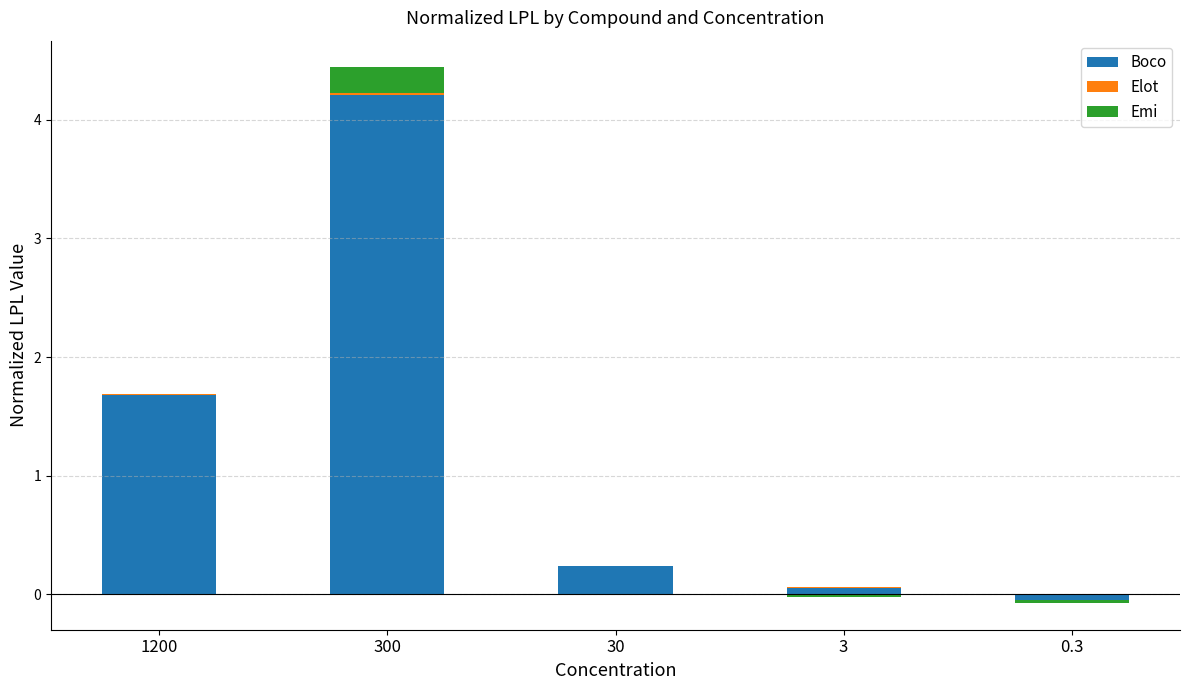

Which series has the largest total across all categories?

Boco